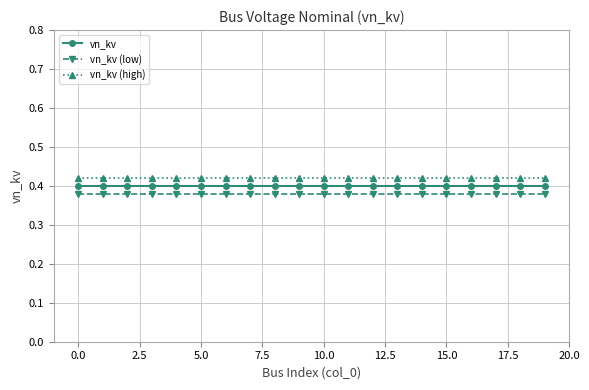

What is the sum of all vn_kv values?

8.0